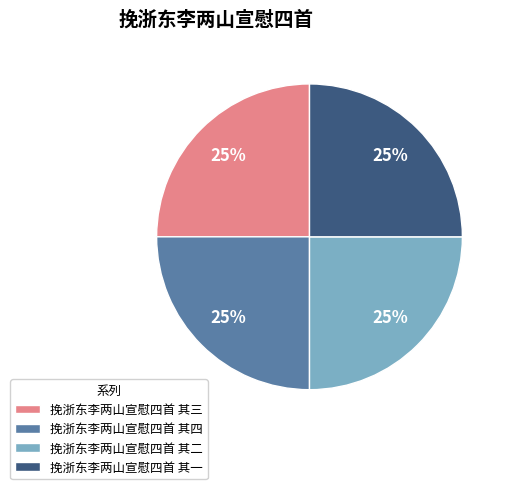

To the nearest percent, what portion does 挽浙东李两山宣慰四首 其一 represent?

25%